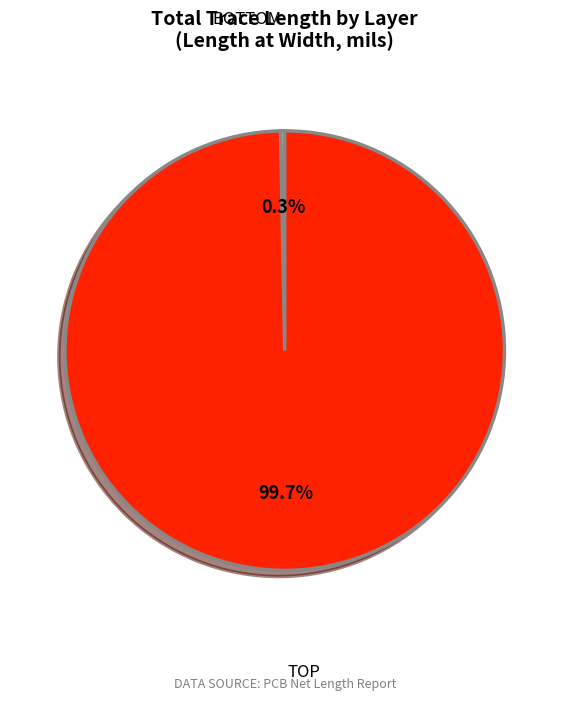

Is there a majority slice in this chart?

Yes